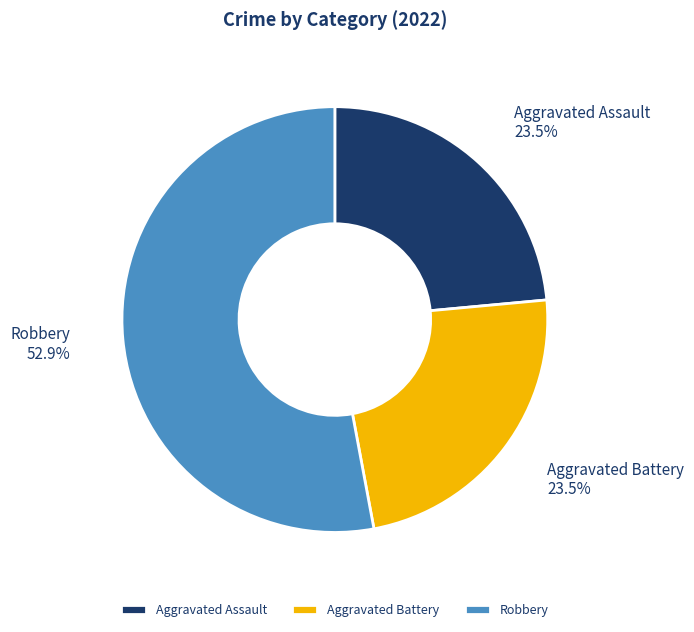

Count the number of slices in the pie.

3